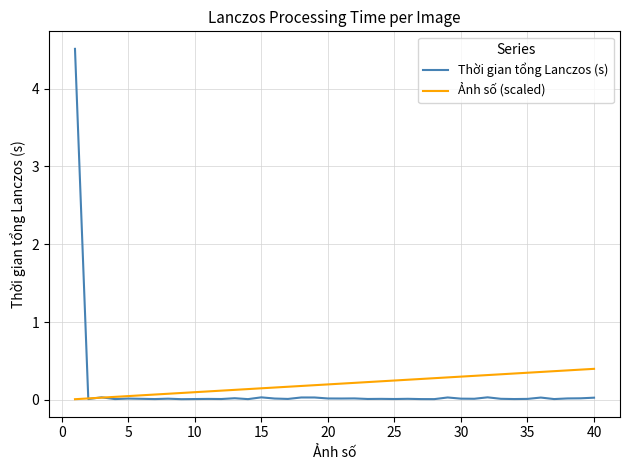

Which series has the largest range (max minus min)?

Thời gian tổng Lanczos (s)